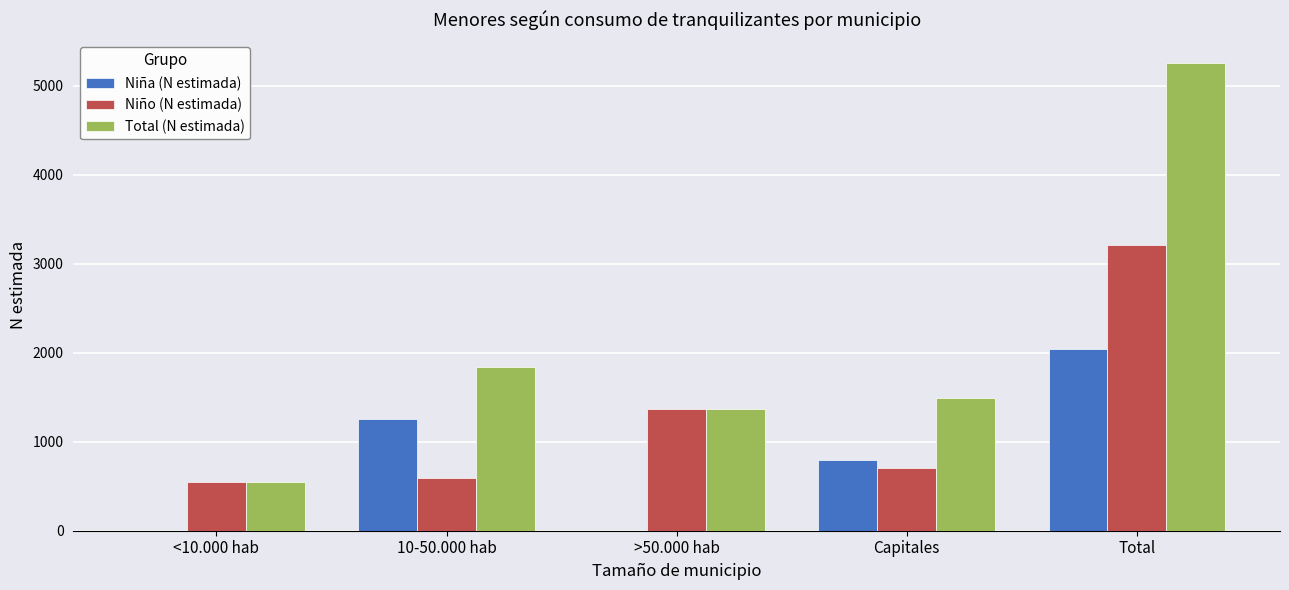

What is the sum of the Niña (N estimada) values at Total and 10-50.000 hab?

3295